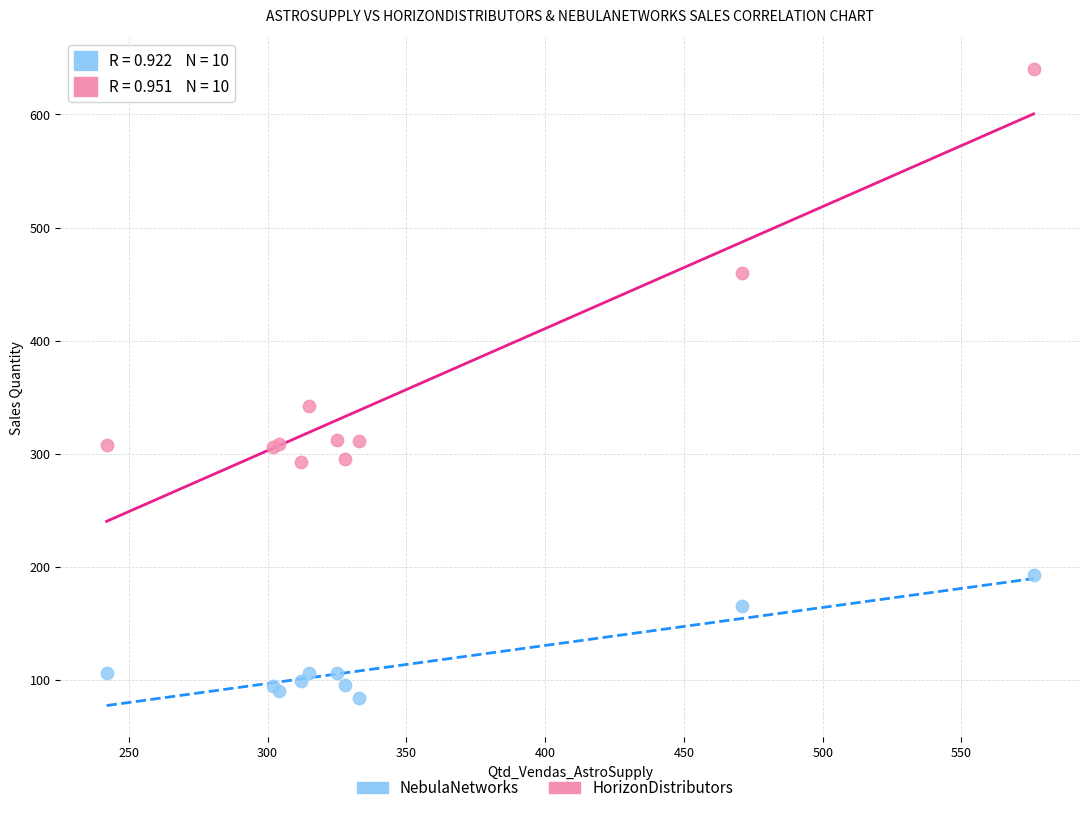

Across all series, what Y value is closest to 362?

342